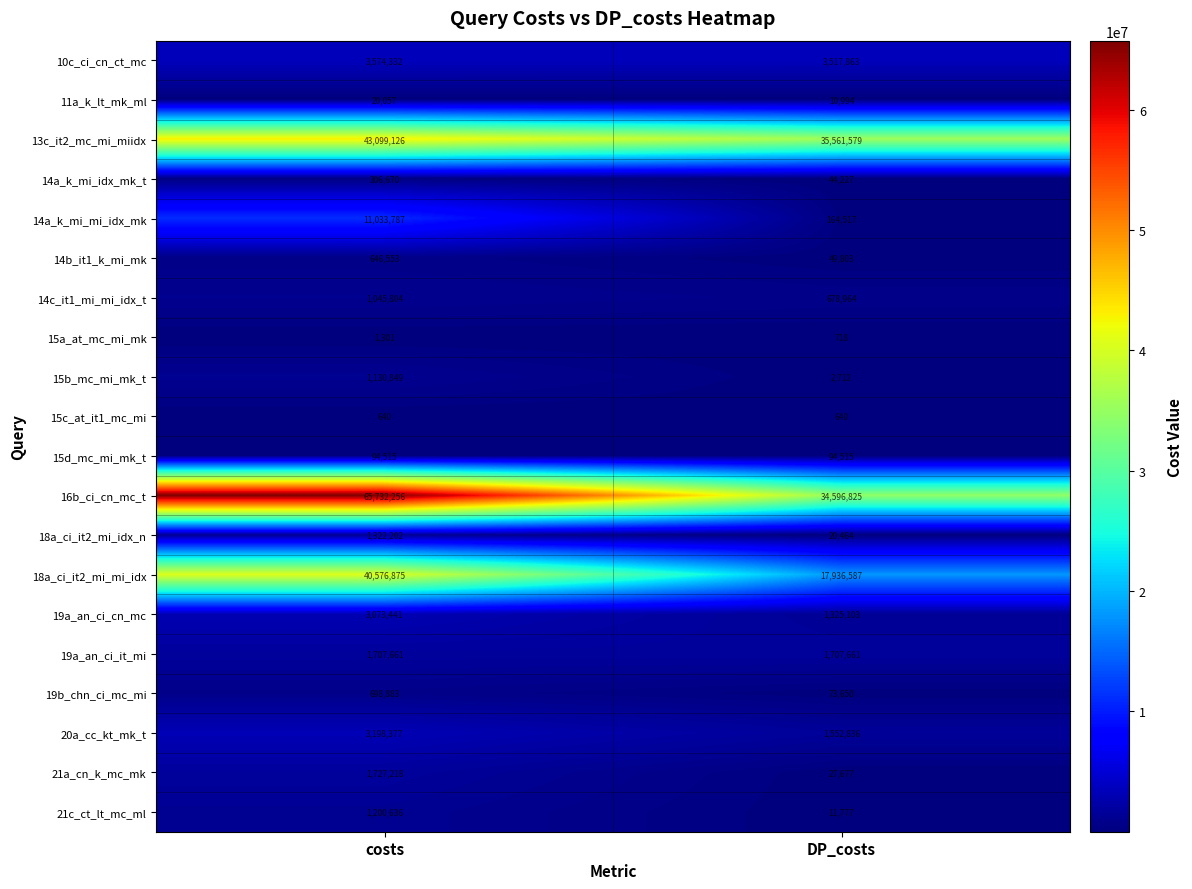

What is the difference between the highest and lowest values at costs?

65731616